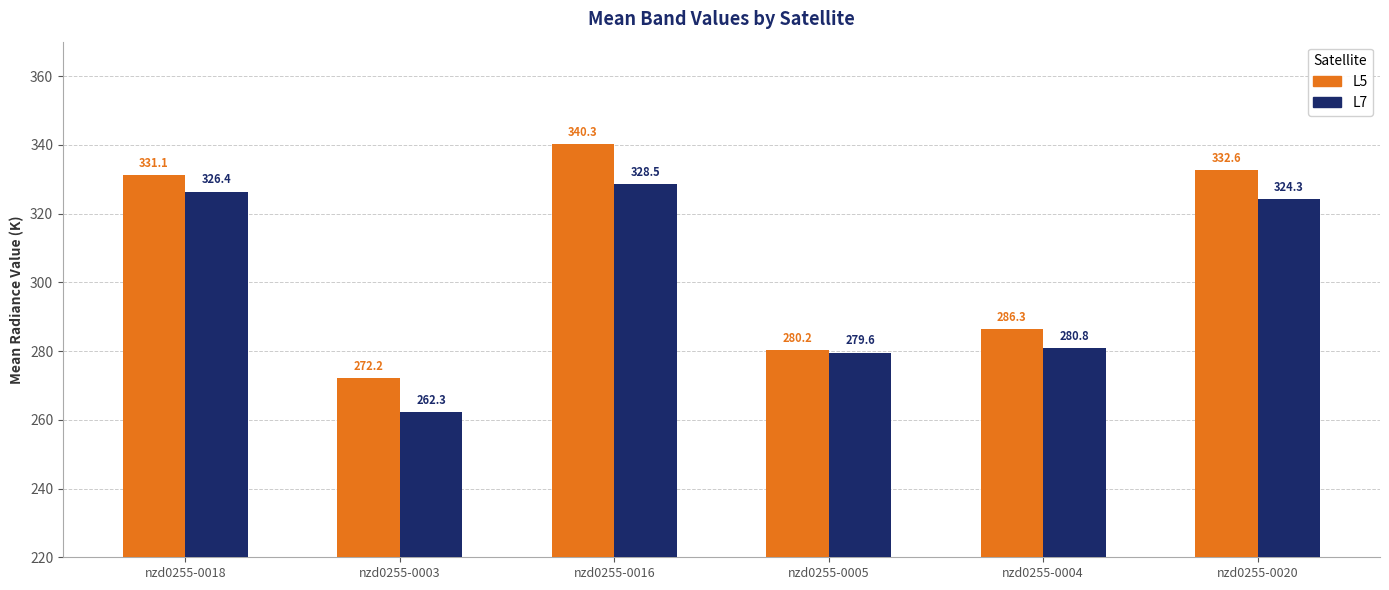

The L7 series shows 162.4 at nzd0255-0003. True or false?

False